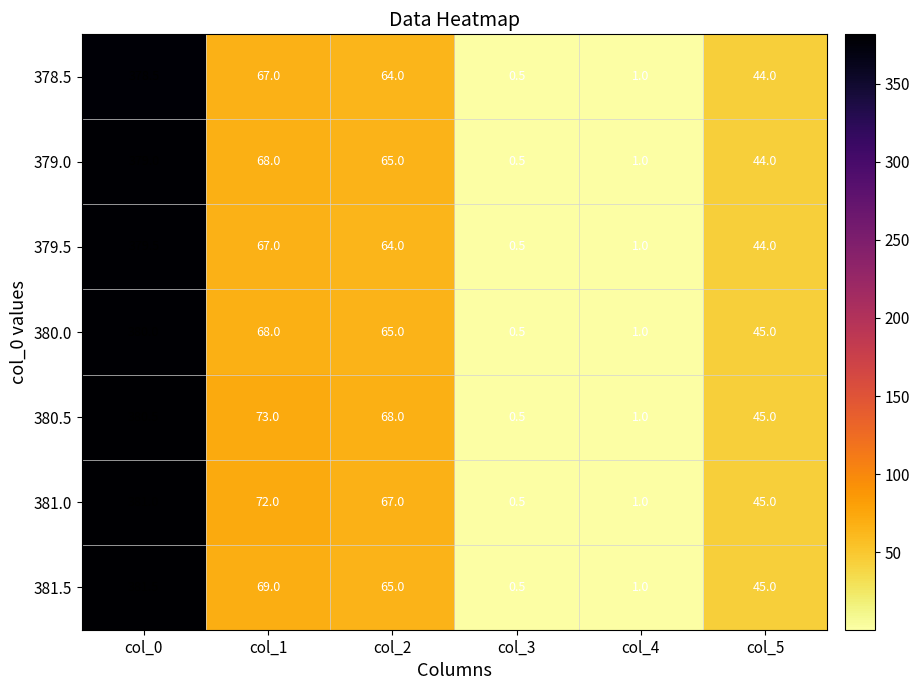

Between col_1 and col_5, which series saw the biggest shift?

380.5